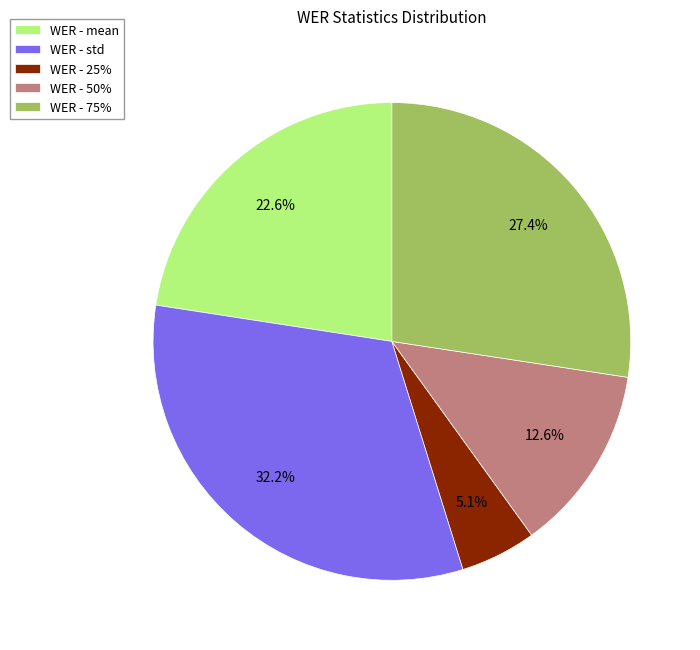

What is the smallest slice in the pie chart?

WER - 25%